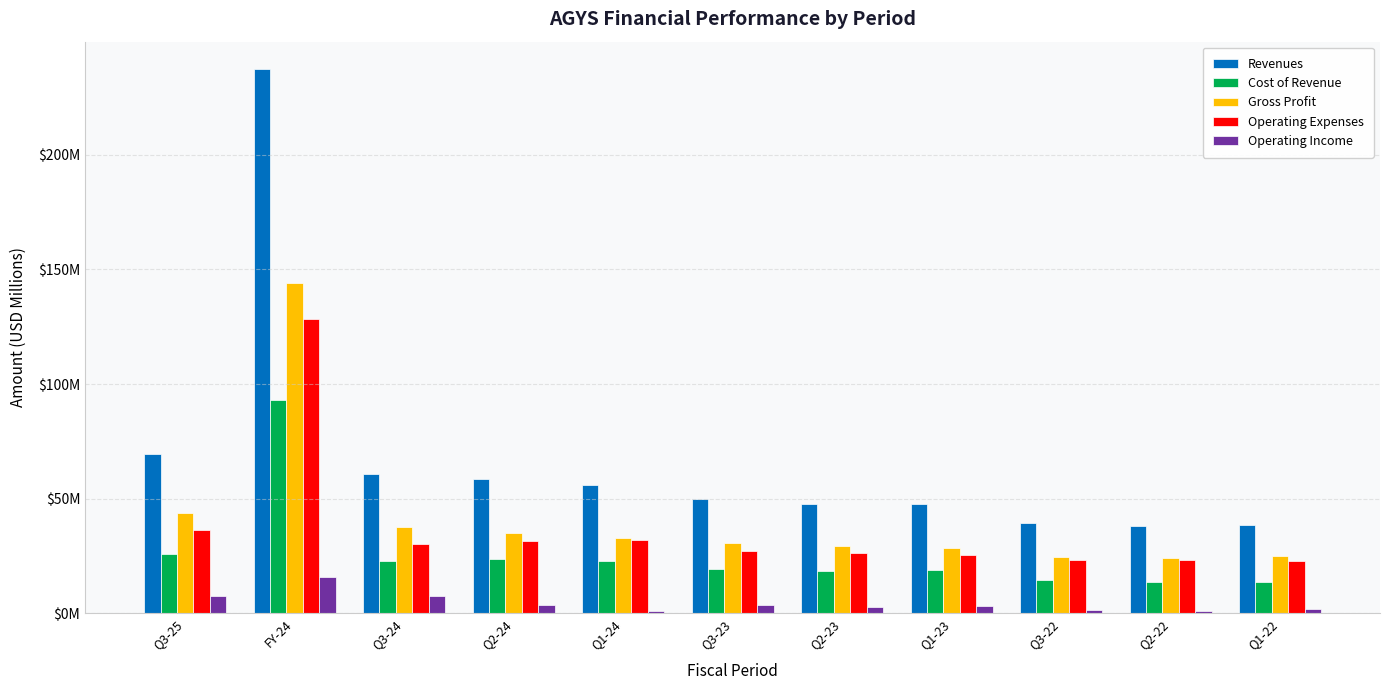

What are all the series names shown in the legend?

Revenues, Cost of Revenue, Gross Profit, Operating Expenses, Operating Income